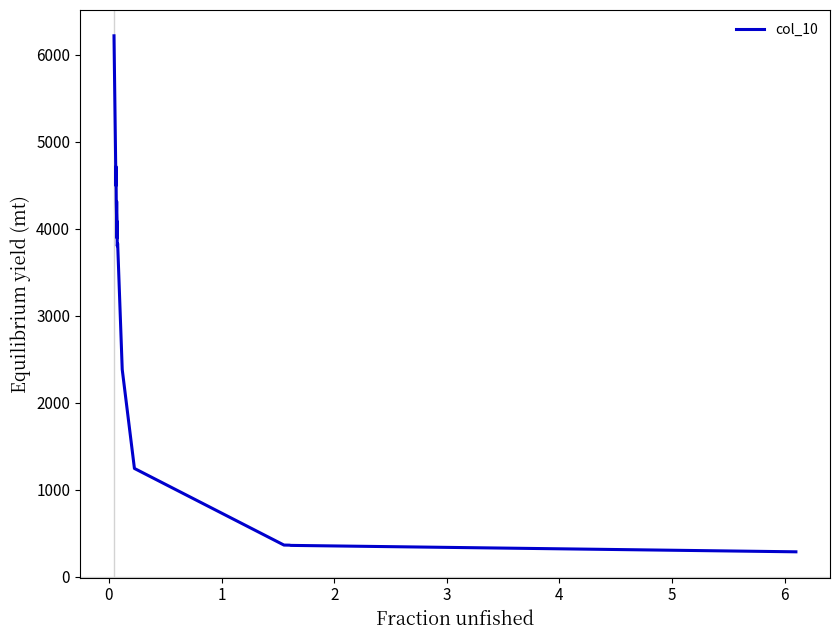

What is the difference between the maximum and minimum values?

5932.2